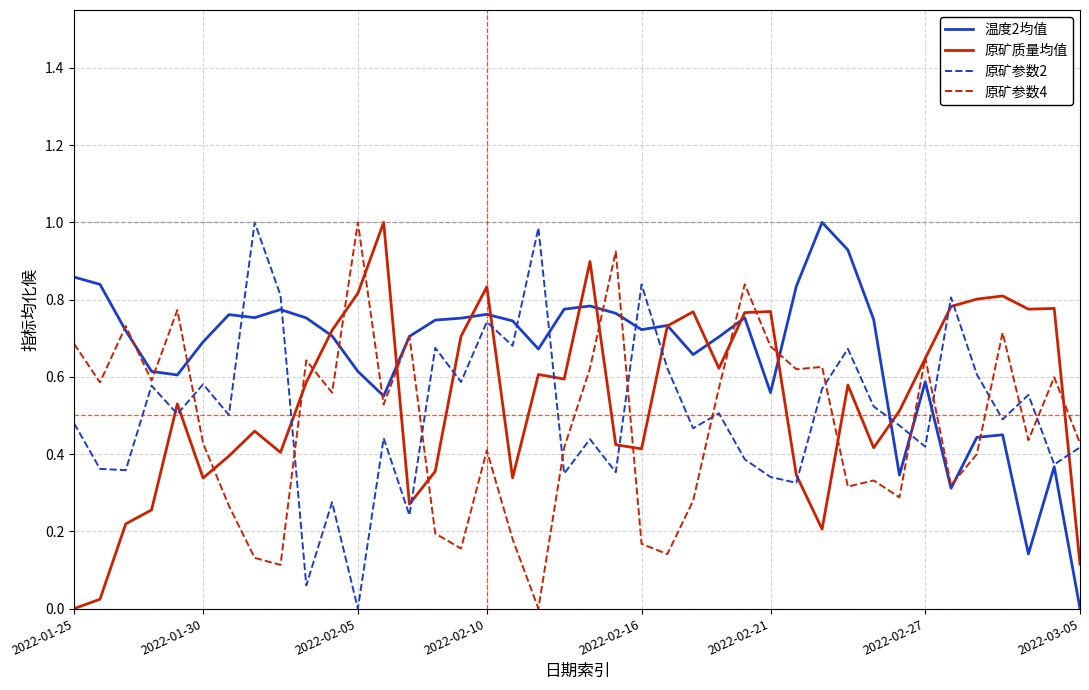

What is the difference between the maximum and minimum values in the 原矿参数4 series?

1.0